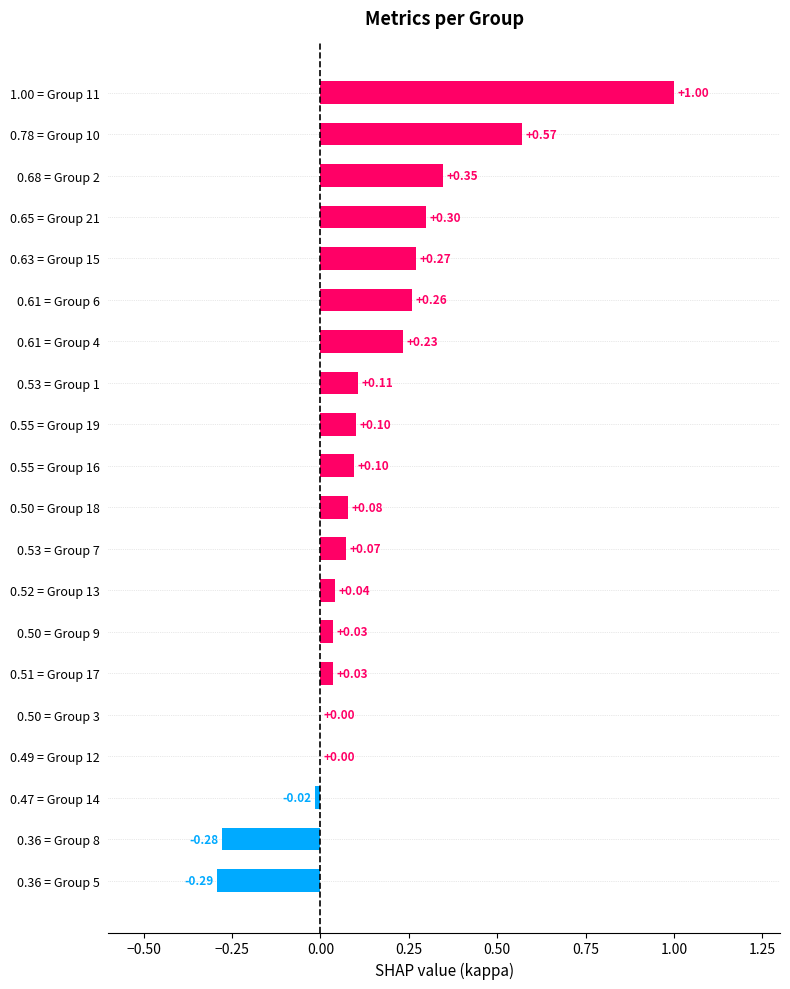

Between 0.61 = Group 6 and 0.36 = Group 5, which is larger?

0.61 = Group 6